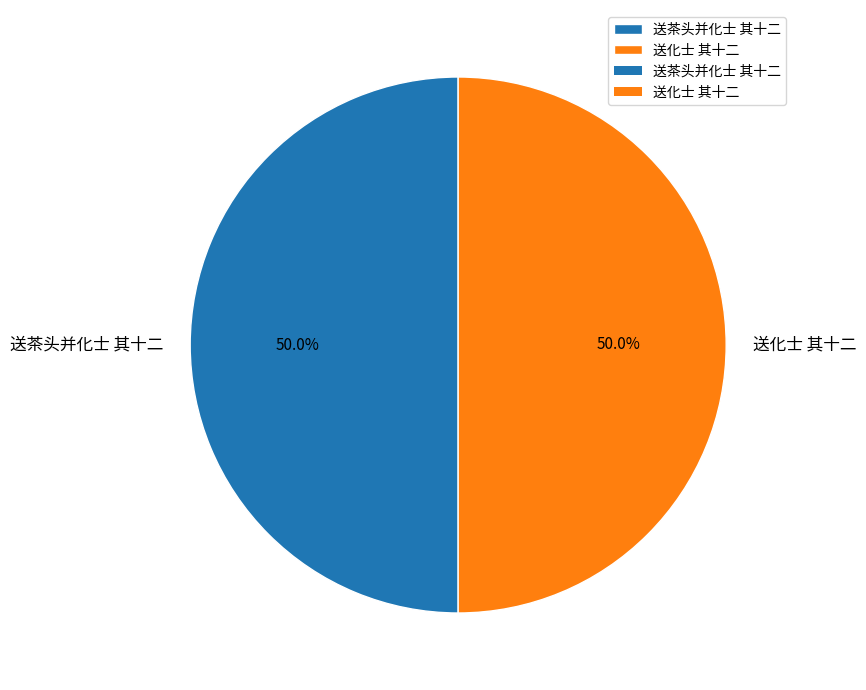

What is the ratio of the value at 送茶头并化士 其十二 to the value at 送化士 其十二?

1.0